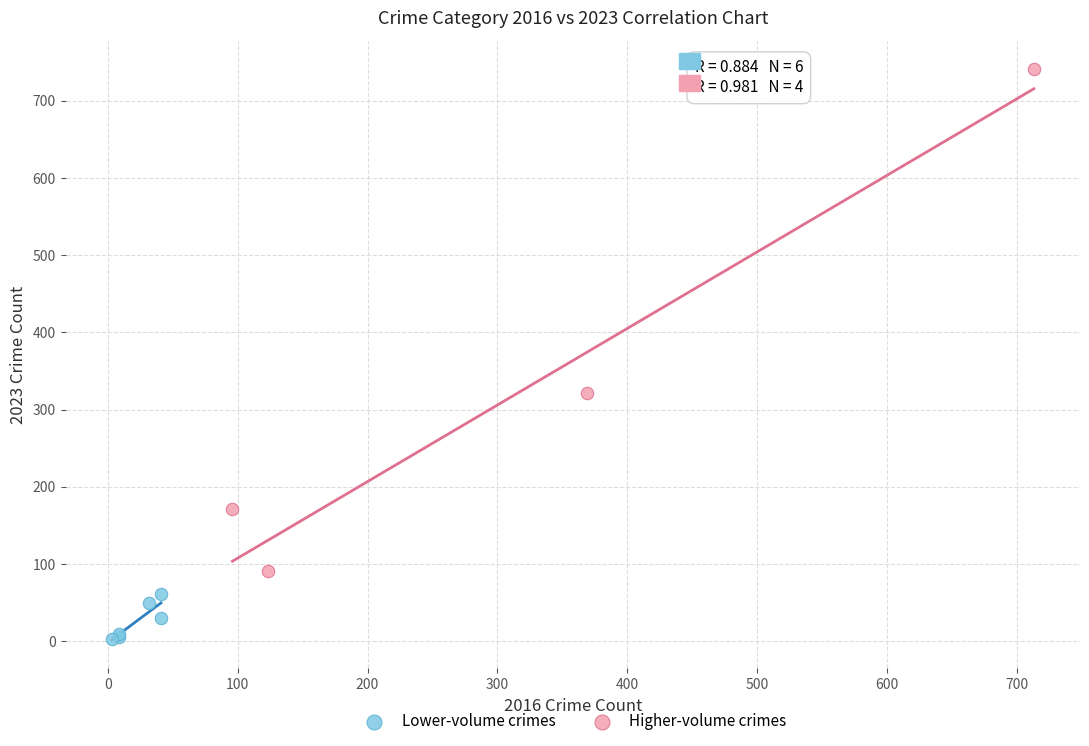

Which series contains the highest Y value?

Higher-volume crimes